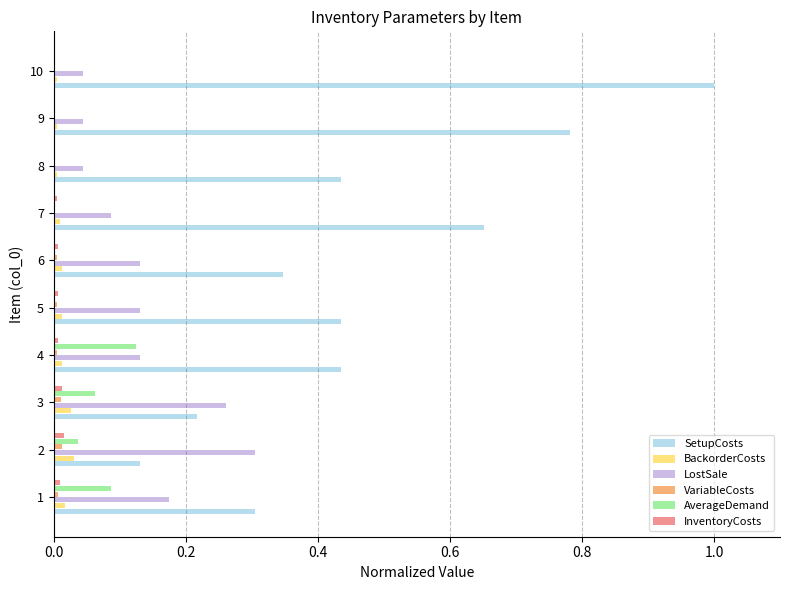

True or false: InventoryCosts has a value of 0.0 at 2.

True